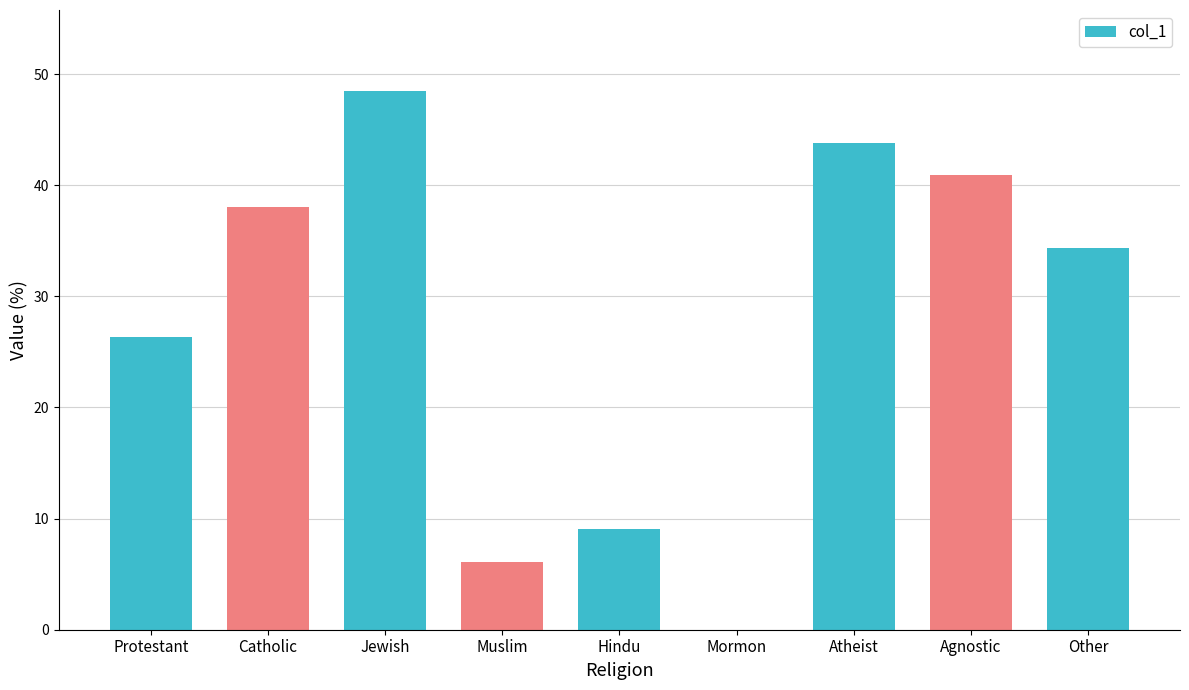

How many values are above zero?

8